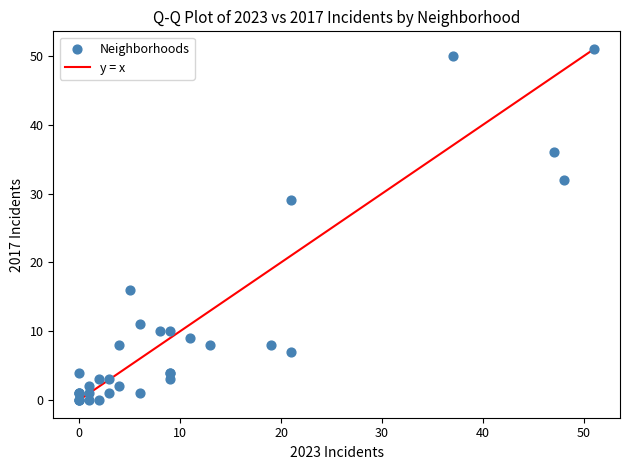

What Y value in the scatter plot is closest to 25?

29